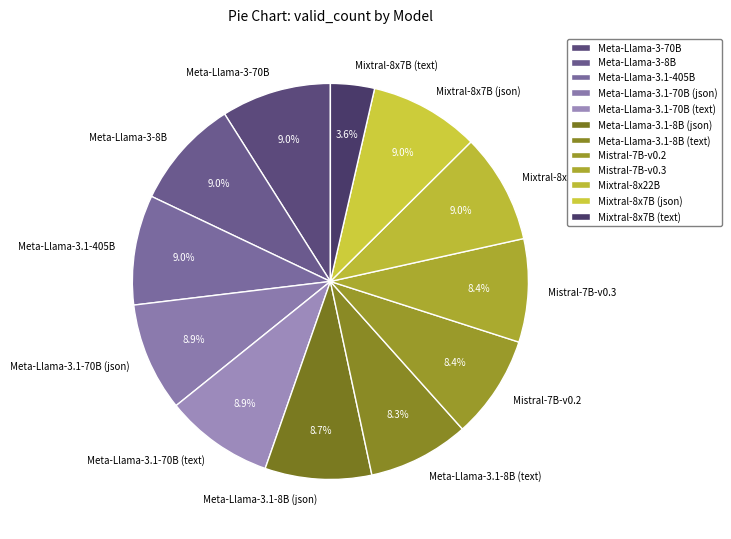

To the nearest percent, what percentage of the pie is Meta-Llama-3.1-70B (text)?

9%